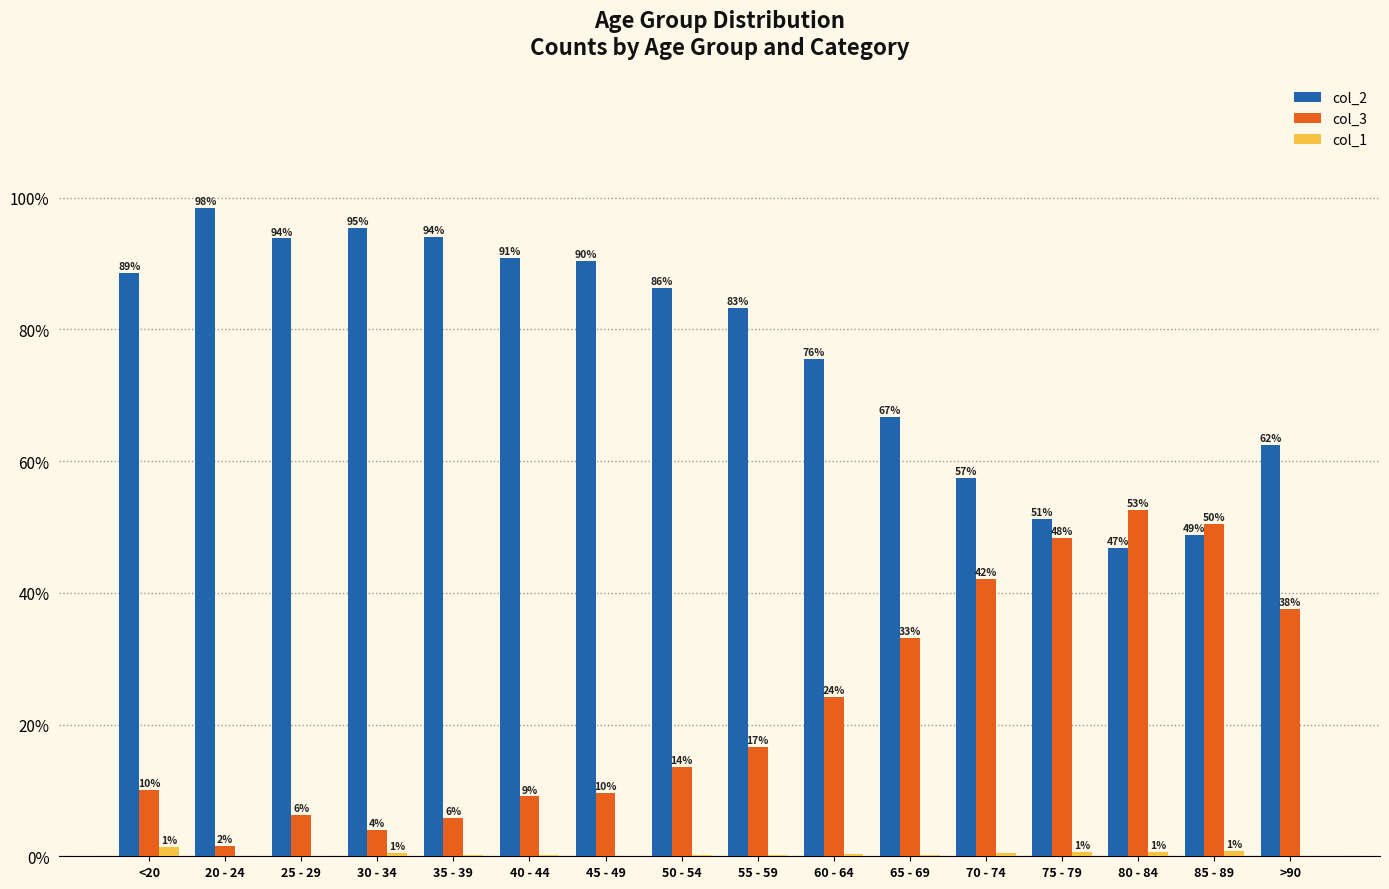

How many groups of bars are there?

16